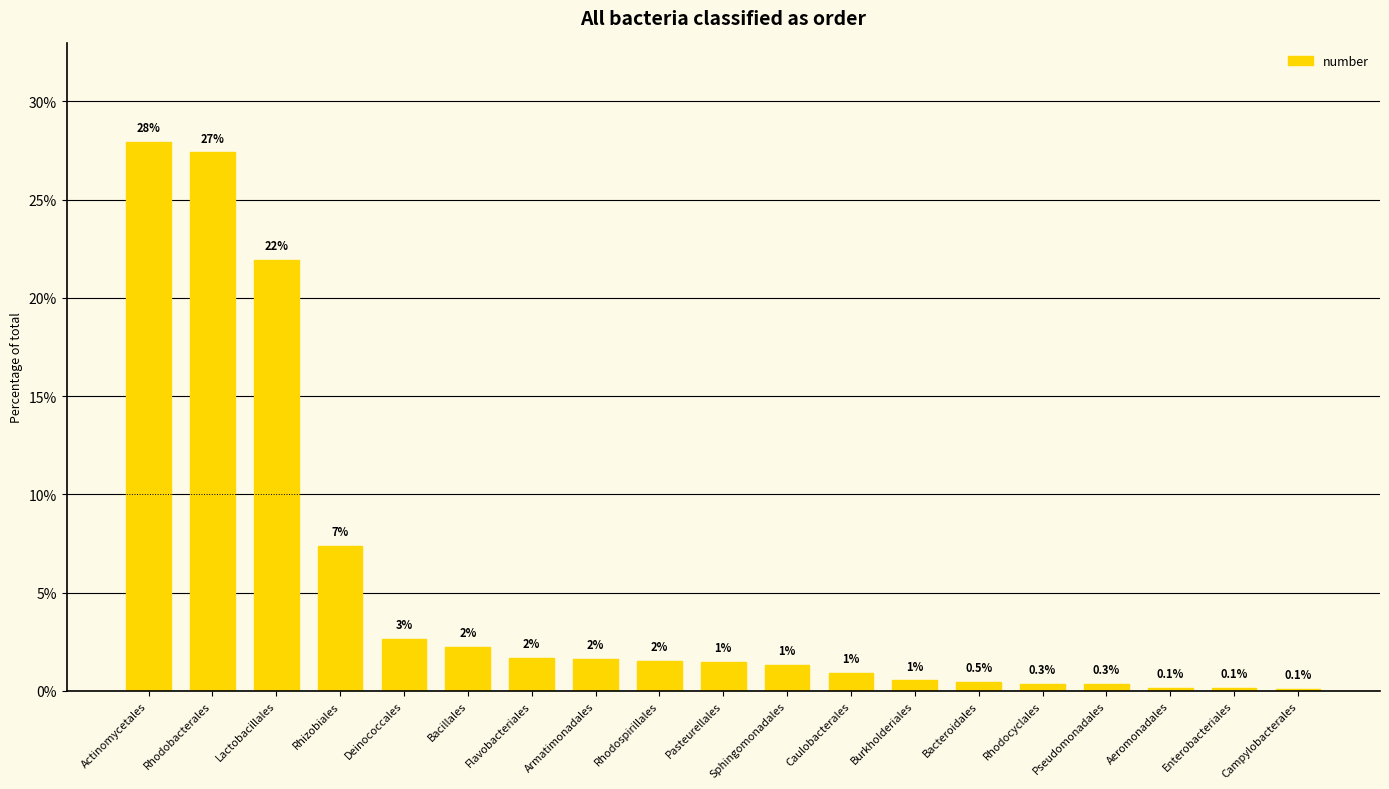

Are the bars horizontal?

No